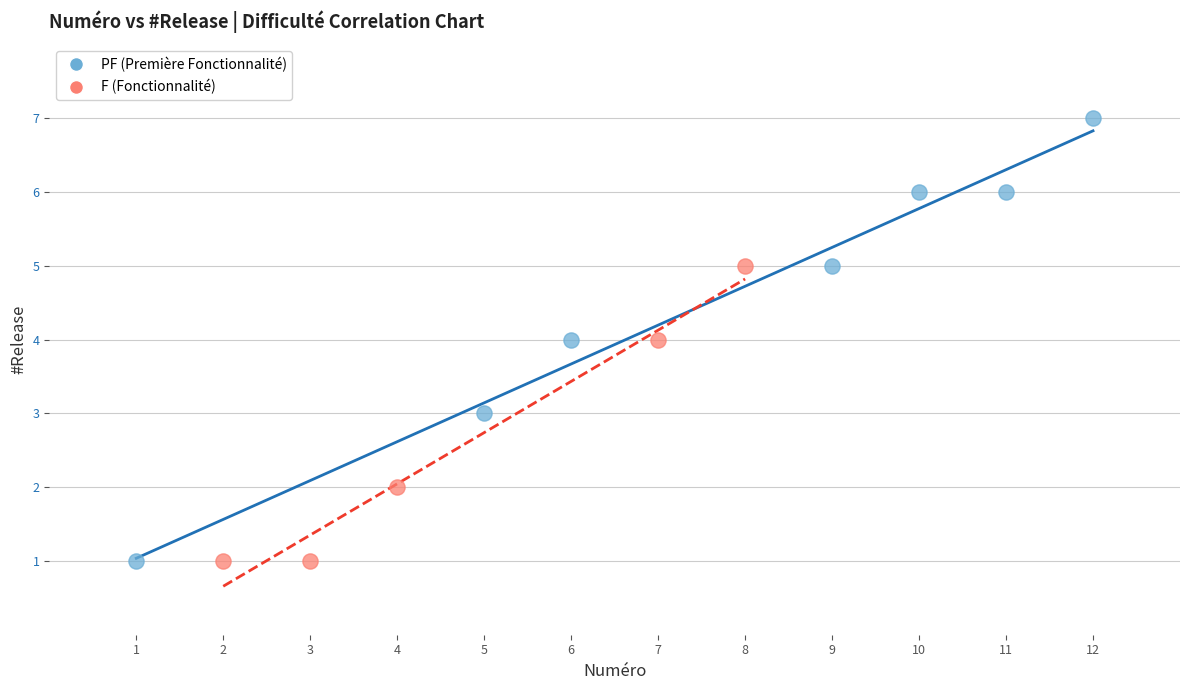

Which series has the largest Y range (max minus min)?

PF (Première Fonctionnalité)